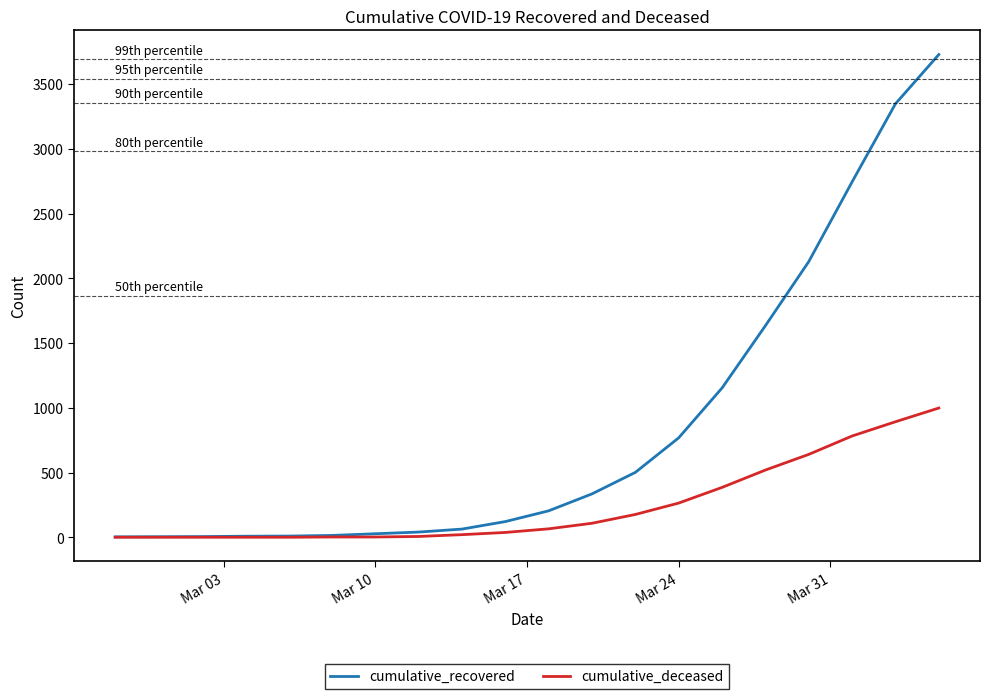

Which series has the widest spread of values?

cumulative_recovered